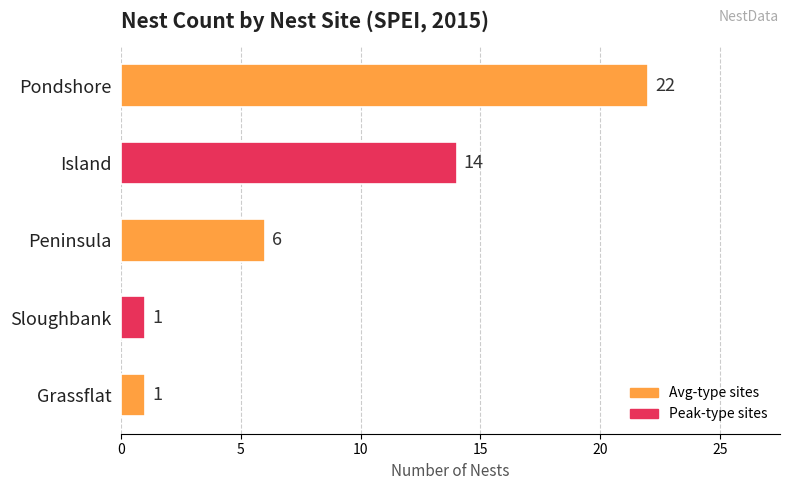

Where is the data nearest to the value 11?

Island